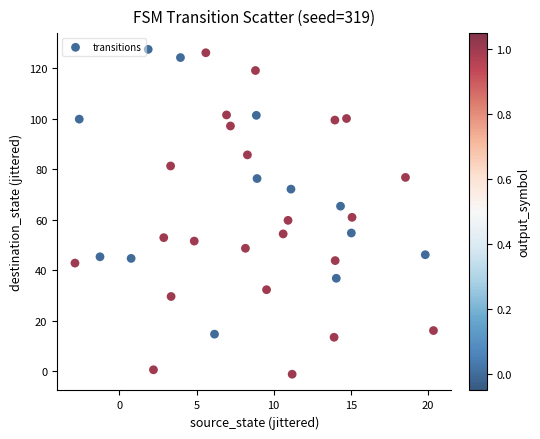

What is the range of X values (max minus min)?

23.2